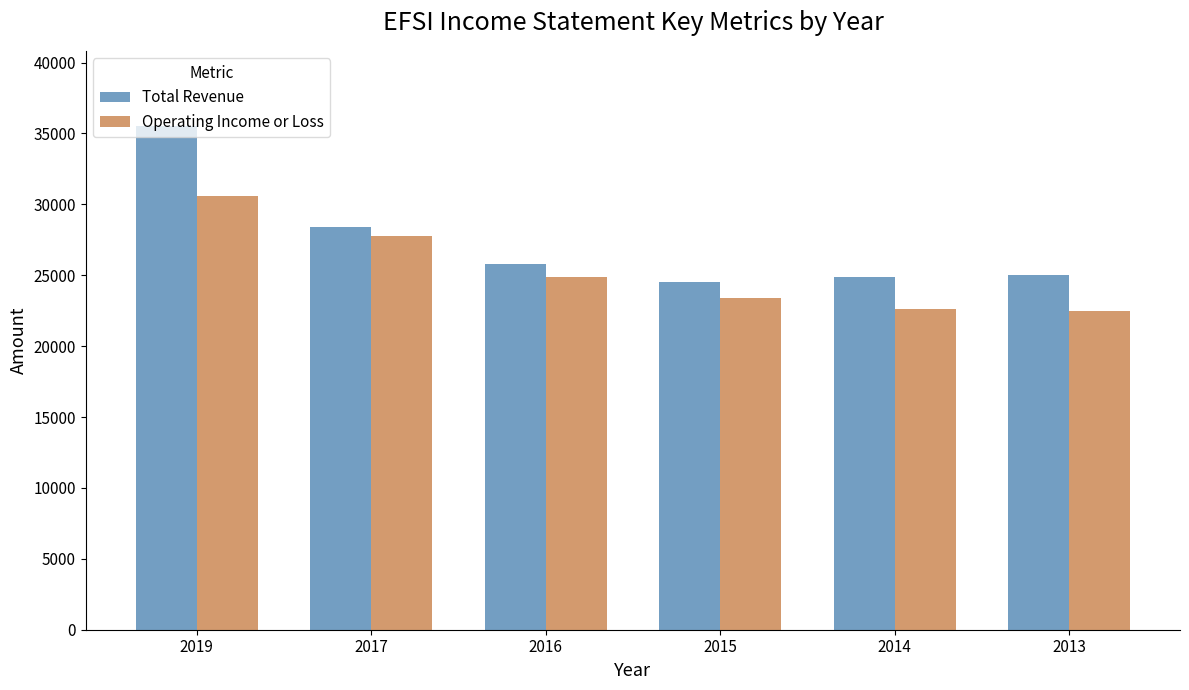

List the series in order of their peak value, highest first.

Total Revenue, Operating Income or Loss